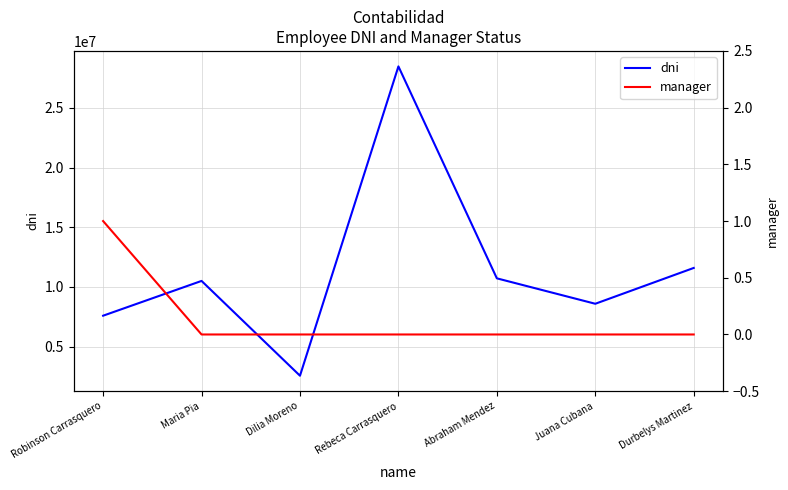

How many data points does each series have?

7